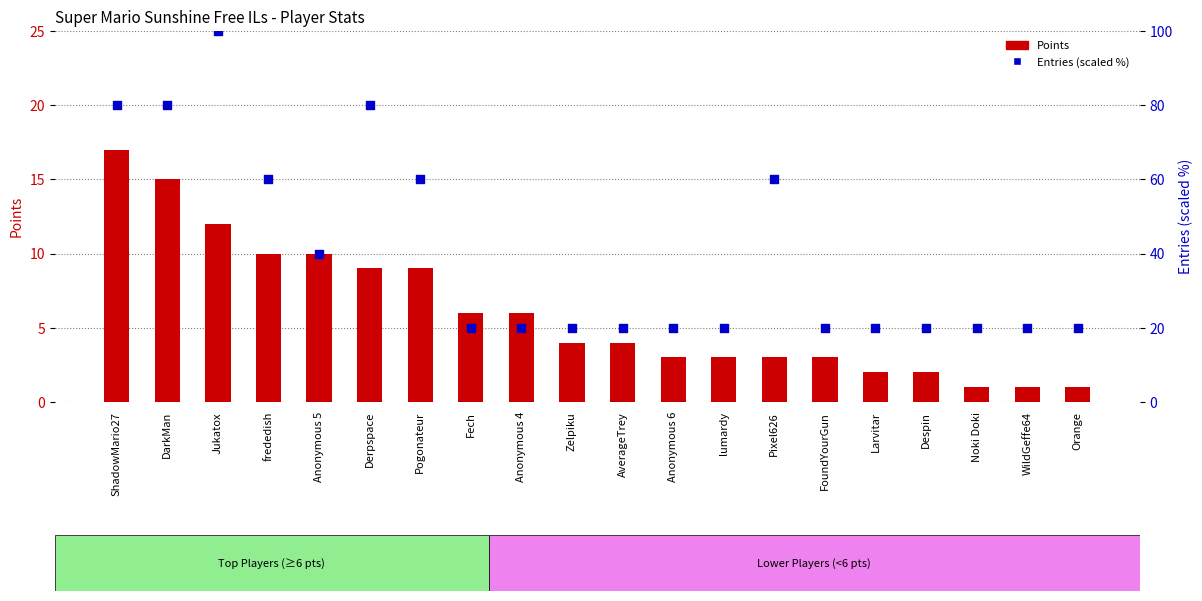

At which category is the sum across all series the highest?

Jukatox